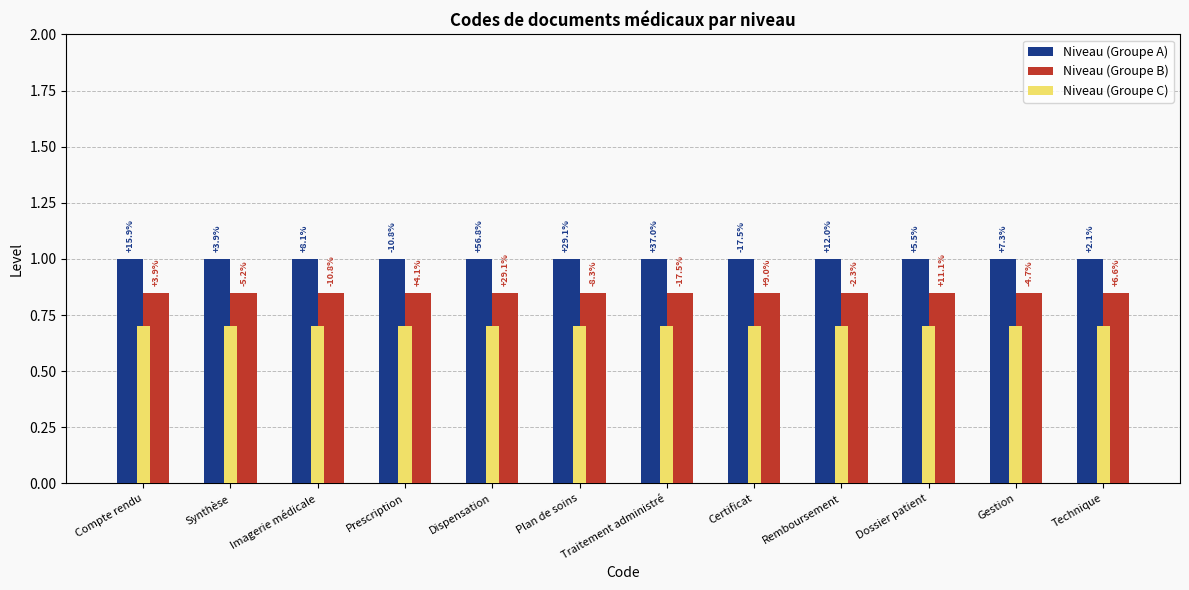

What is the sum of the Niveau (Groupe A) values at Dispensation and Technique?

2.0